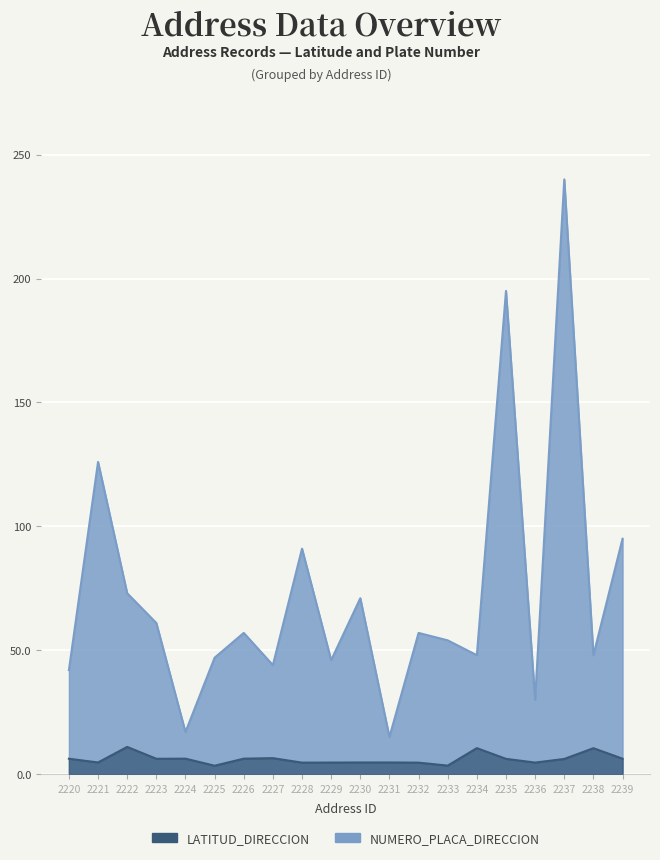

What is the value of the LATITUD_DIRECCION point at the 7th from the left?

6.3